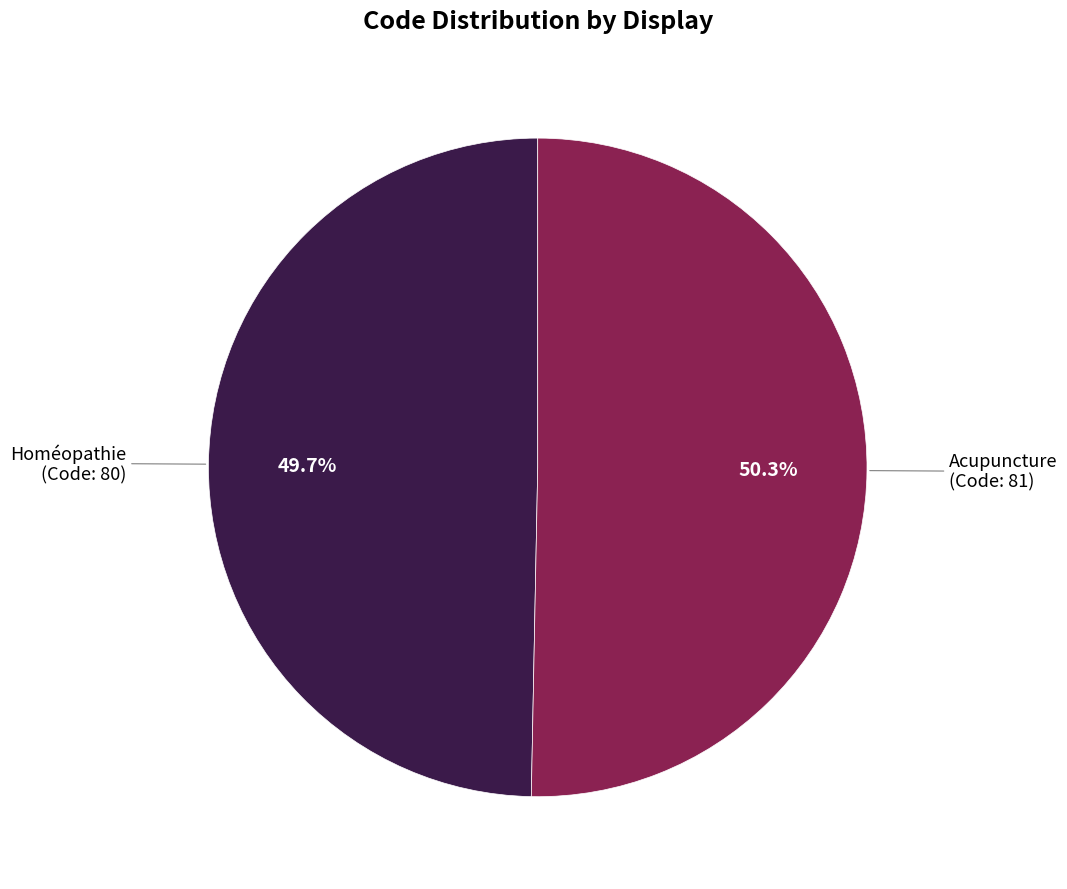

What percentage is the Acupuncture slice, to the nearest percent?

50%